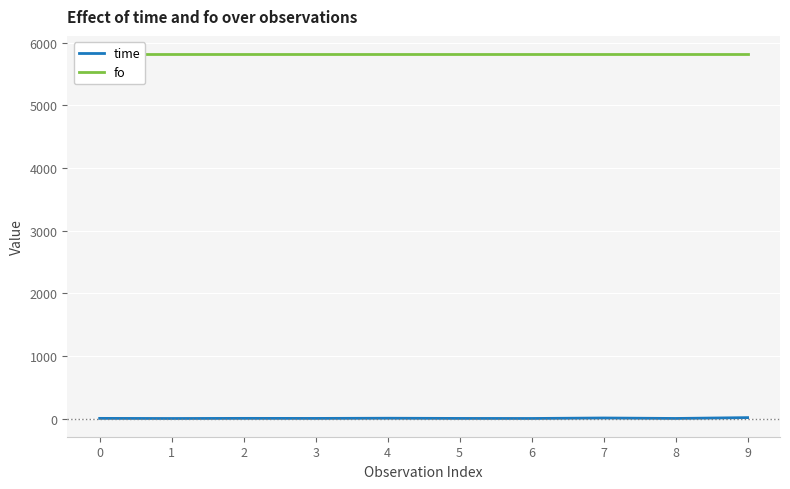

The value of time at 4 is 4.3. True or false?

True